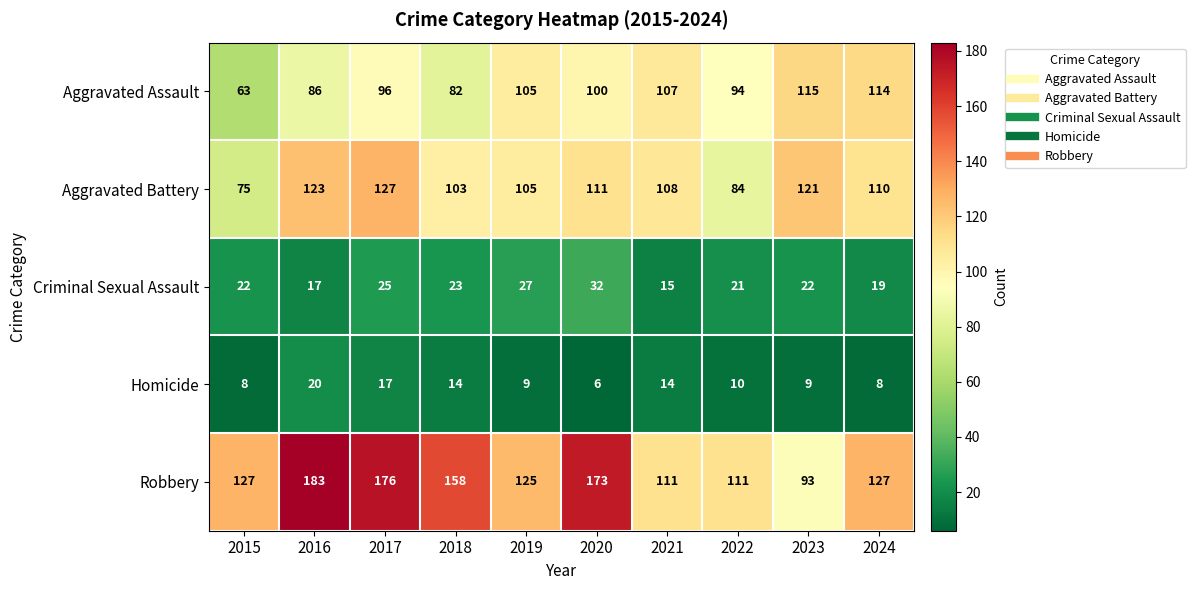

At which category does the chart reach its minimum across all series?

2020